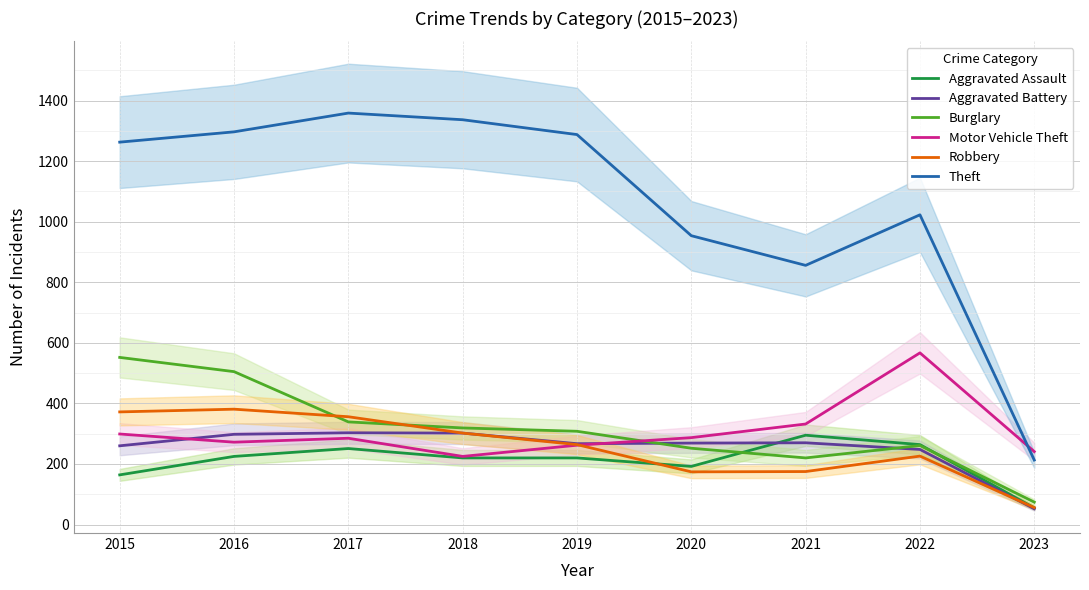

At which category is the sum across all series the highest?

2016